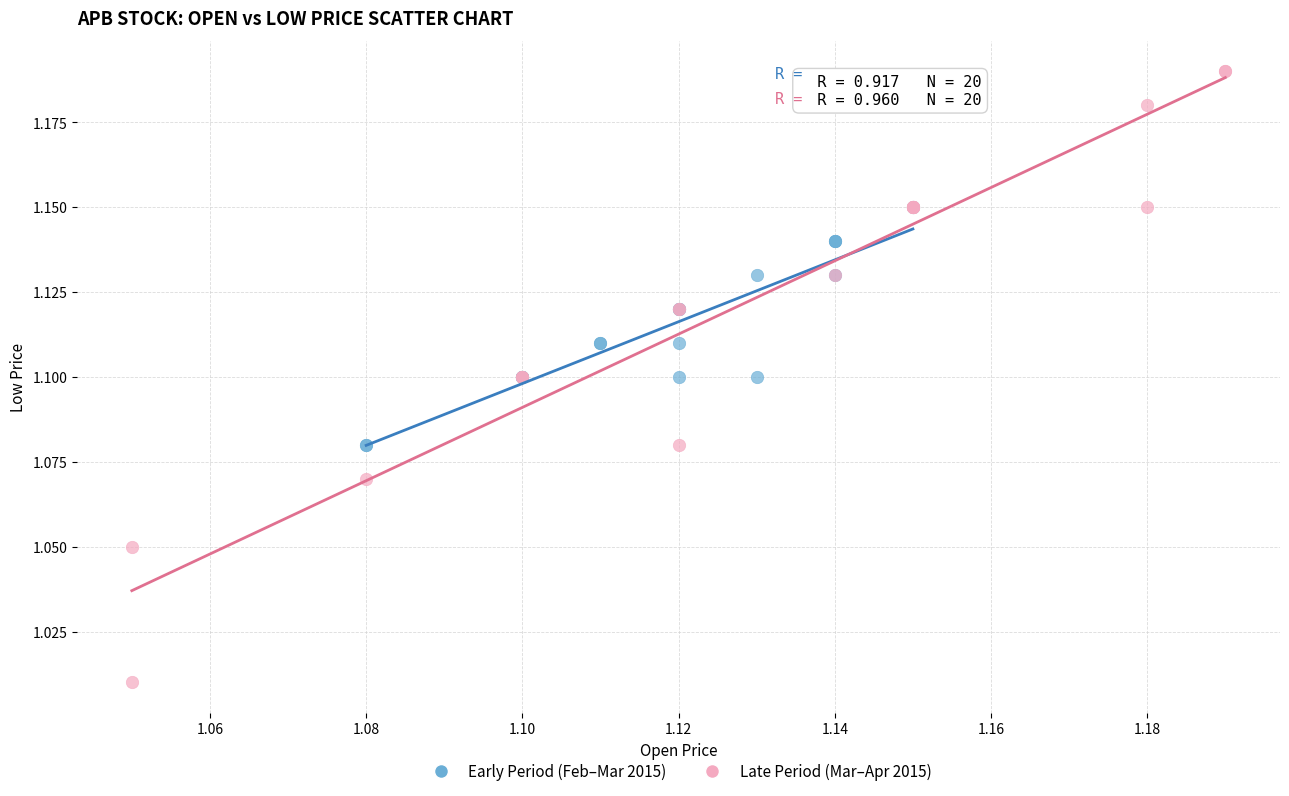

Which series reaches the maximum Y coordinate?

Late Period (Mar–Apr 2015)